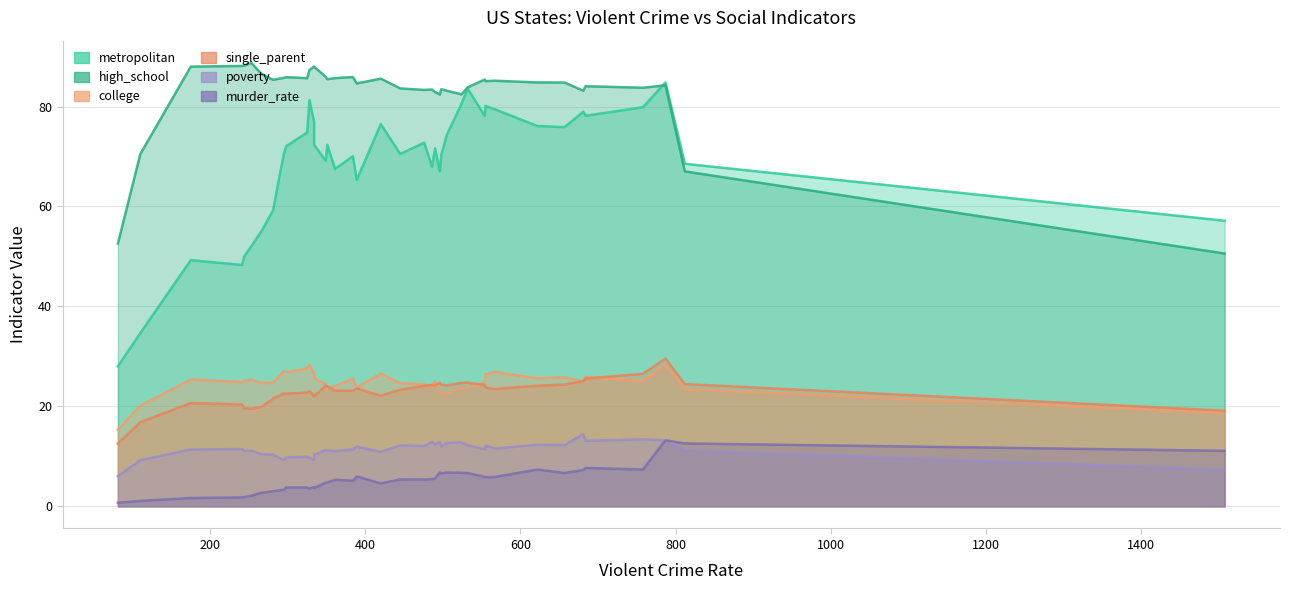

Between Alabama and Rhode Island, which series saw the biggest shift?

metropolitan